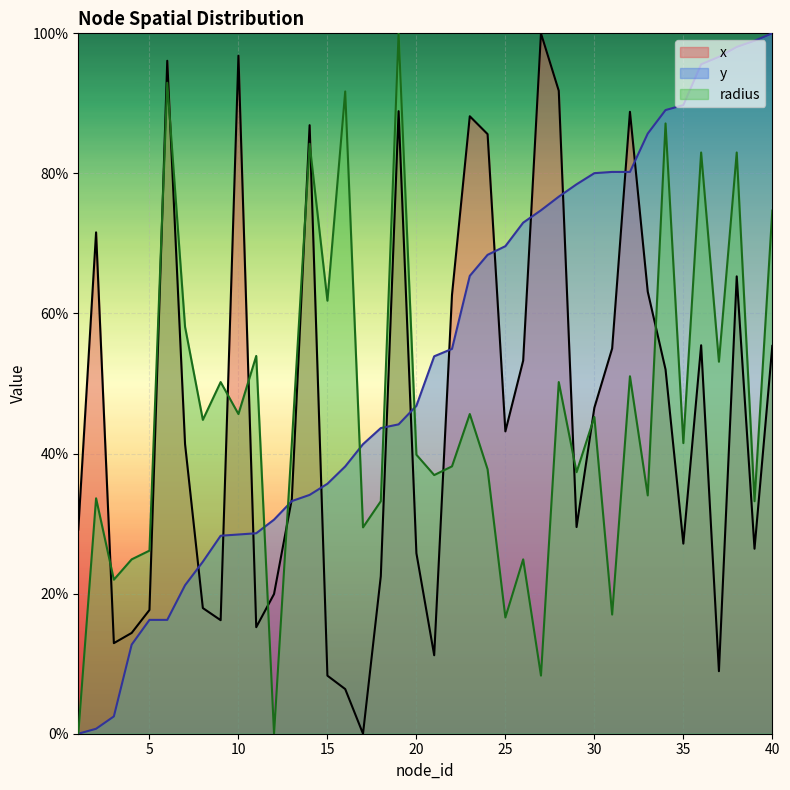

Is it true that radius equals 89.4 at 11?

False